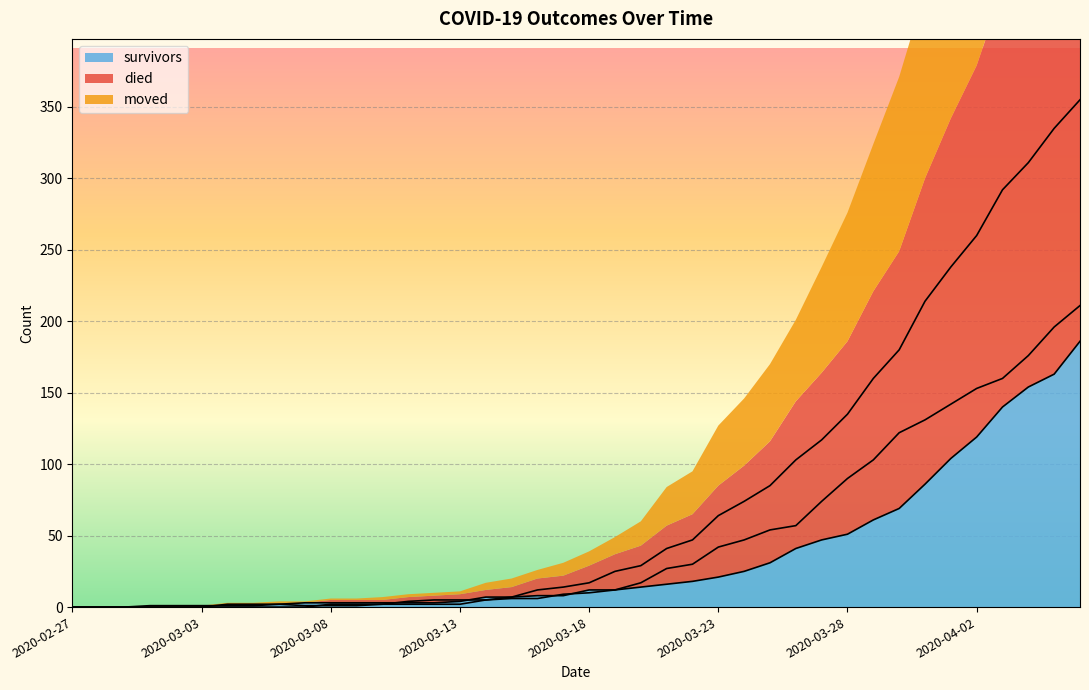

Rank the series by their maximum value, from highest to lowest.

died, moved, survivors